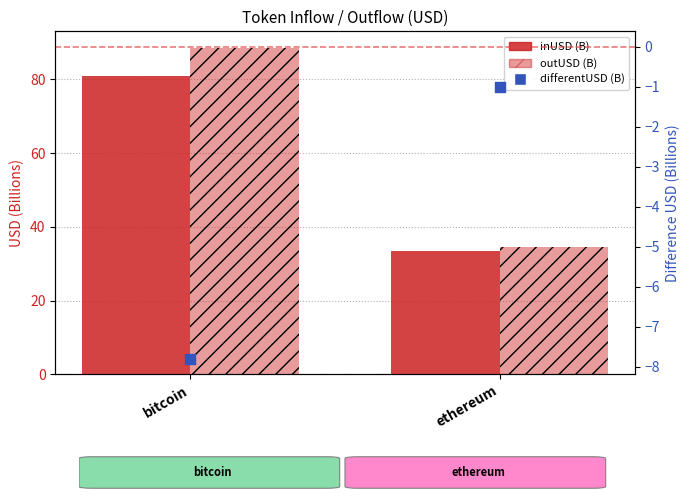

What are all the series names shown in the legend?

inUSD (B), outUSD (B), differentUSD (B)